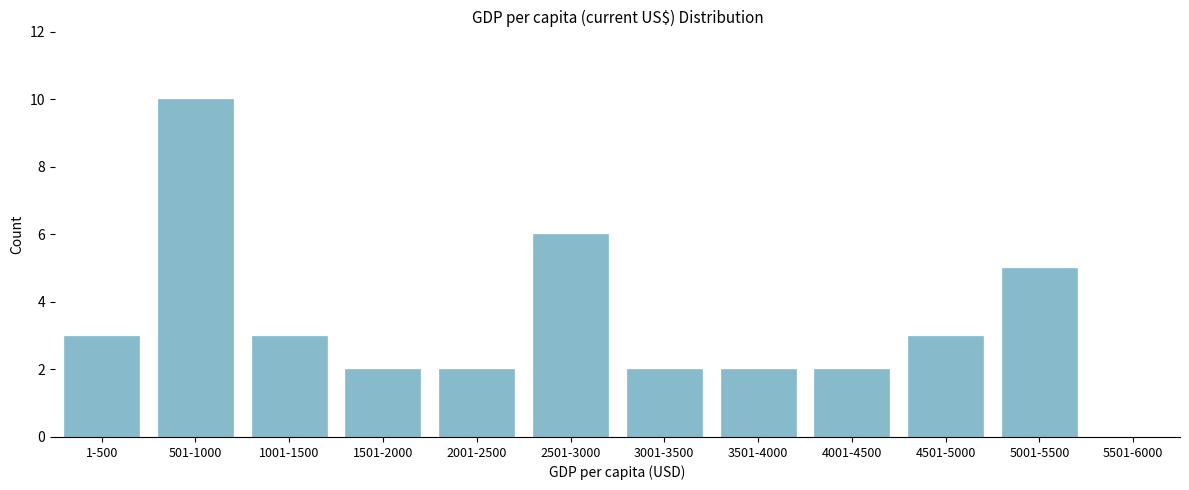

Reading left to right, transcribe all the data shown in this chart.

1-500=3	501-1000=10	1001-1500=3	1501-2000=2	2001-2500=2	2501-3000=6	3001-3500=2	3501-4000=2	4001-4500=2	4501-5000=3	5001-5500=5	5501-6000=0